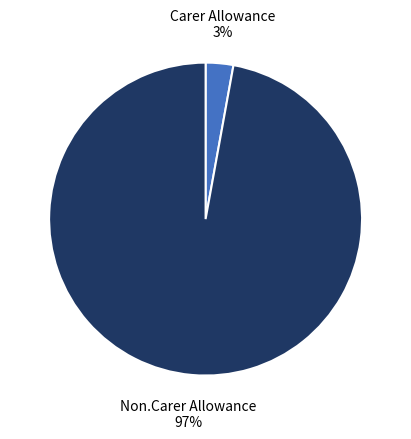

Which has a higher value, Non.Carer Allowance or Carer Allowance?

Non.Carer Allowance